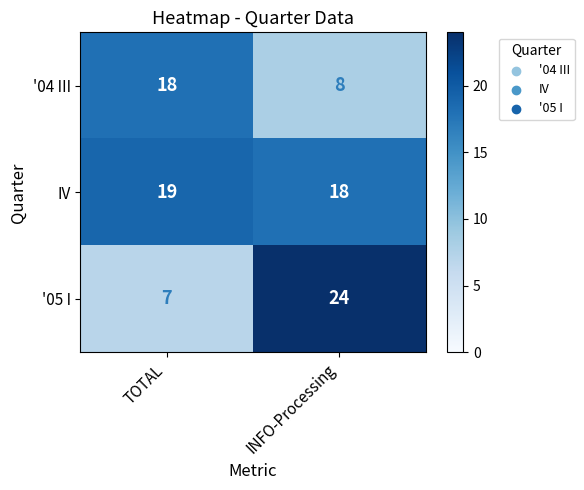

At which category is the sum across all series the highest?

INFO-Processing